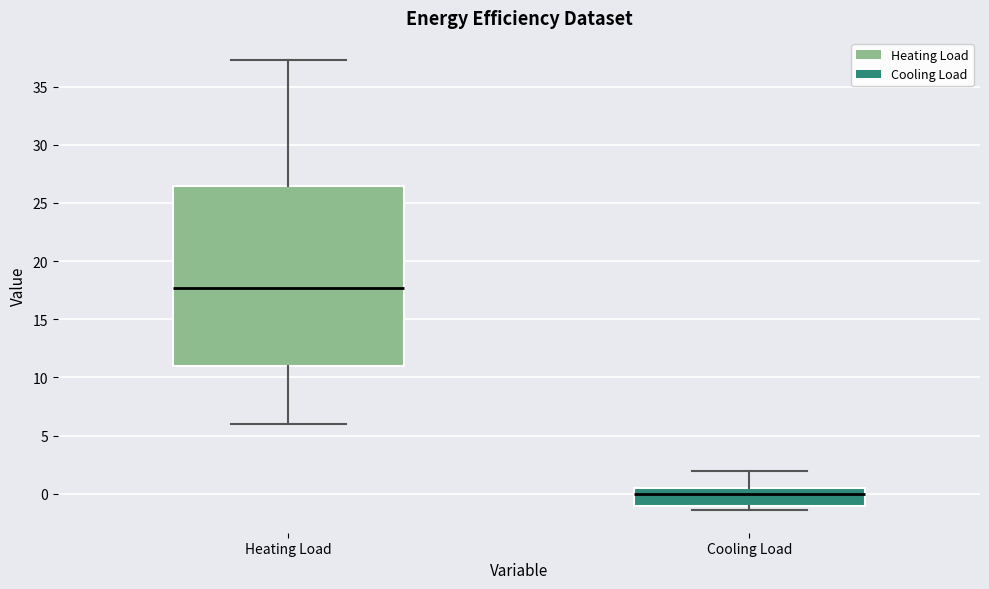

Which box is the tallest, from its lower edge to its upper edge?

Heating Load